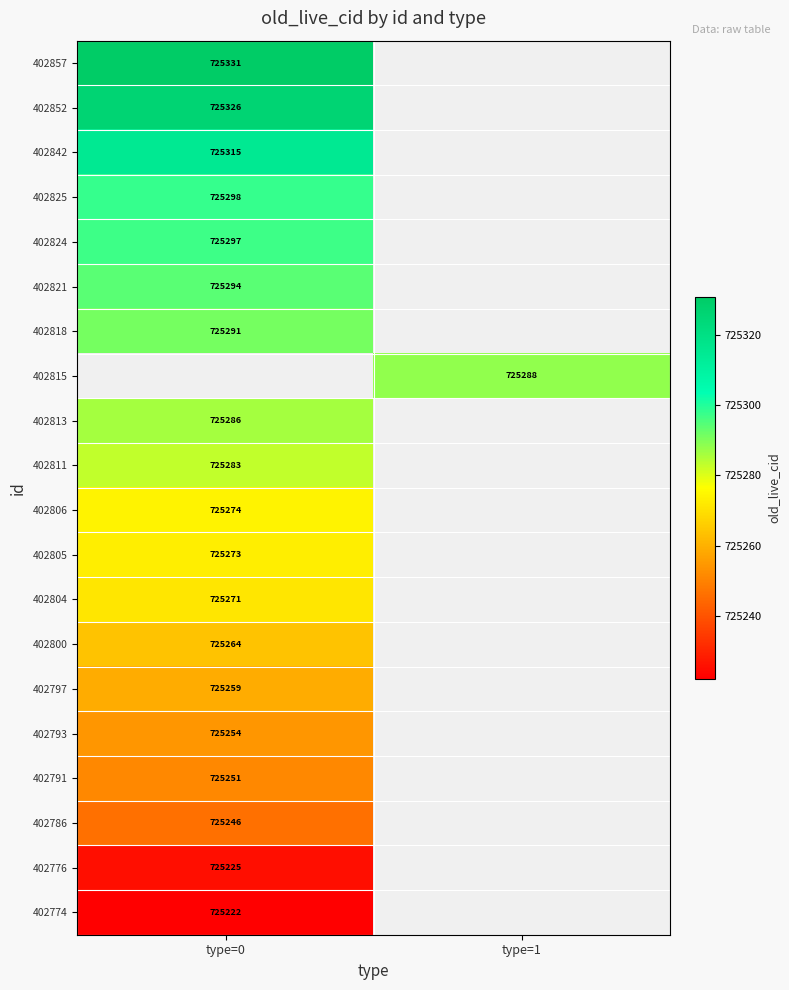

The value of 402842 at type=0 is 325769. True or false?

False